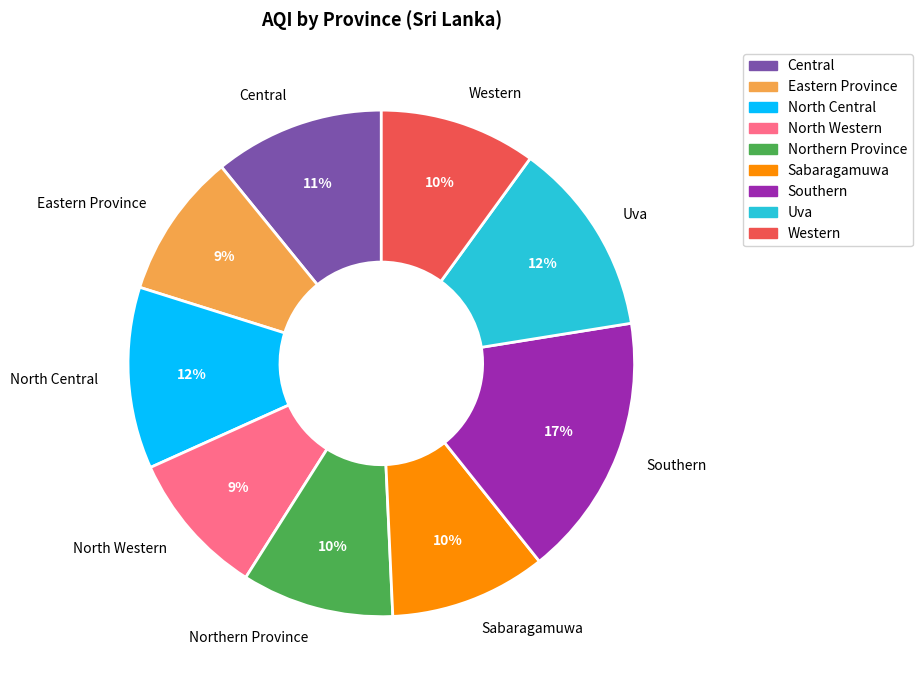

To the nearest percent, what percentage of the pie is Sabaragamuwa?

10%